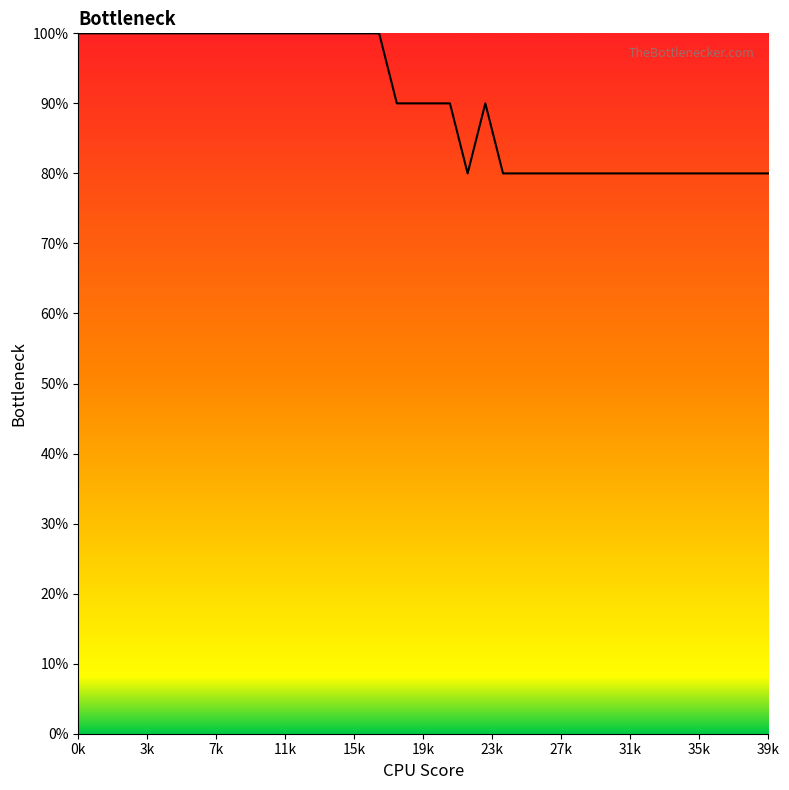

What is the smallest value displayed?

80